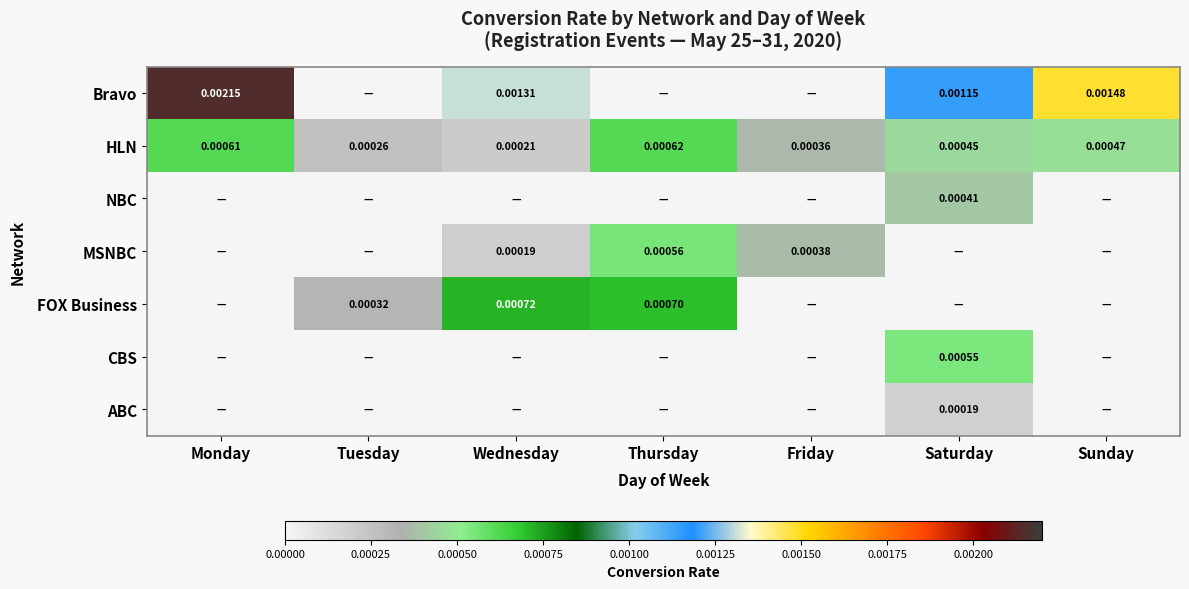

How many categories are shown in the chart?

7